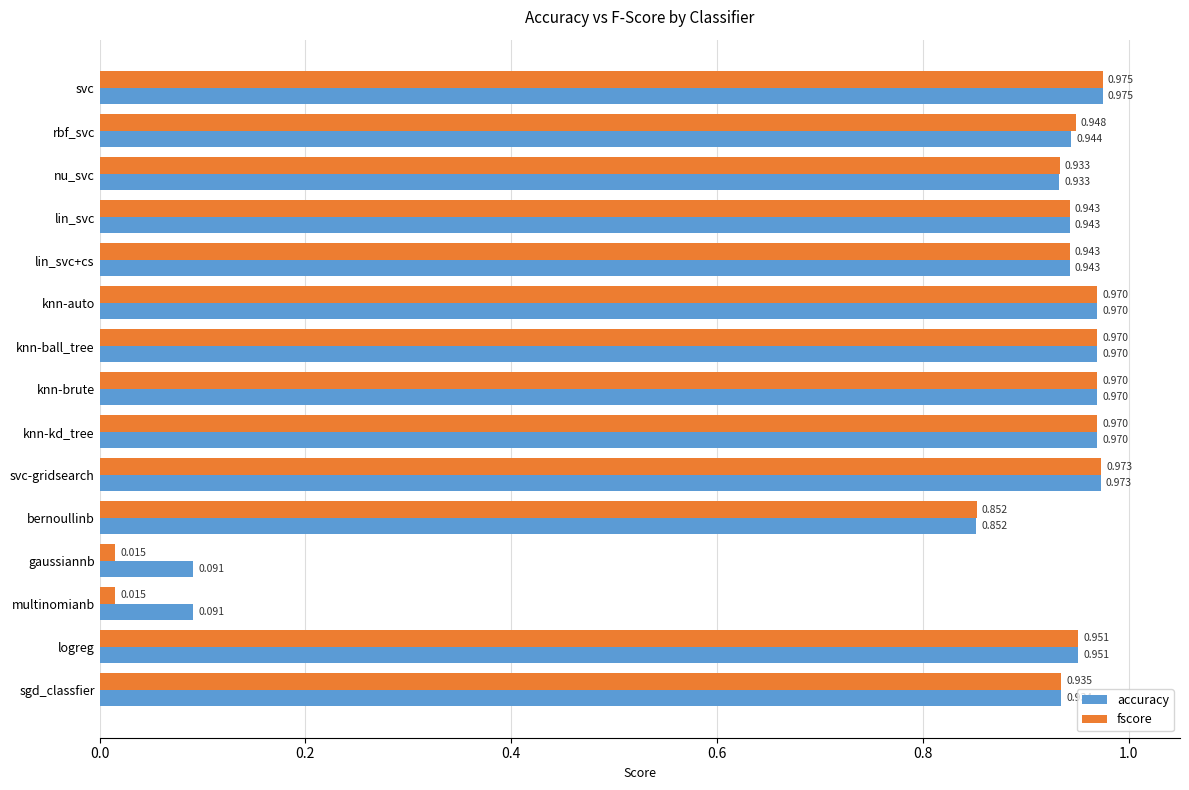

Rank the series by their average value, from highest to lowest.

accuracy, fscore